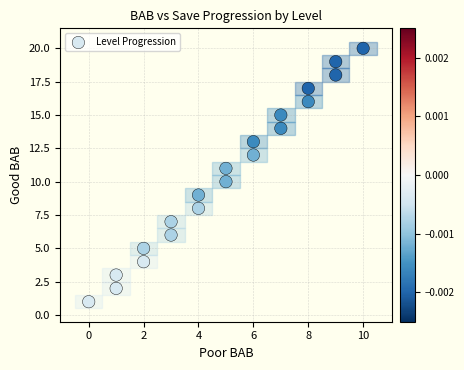

What is the range of X values (max minus min)?

10